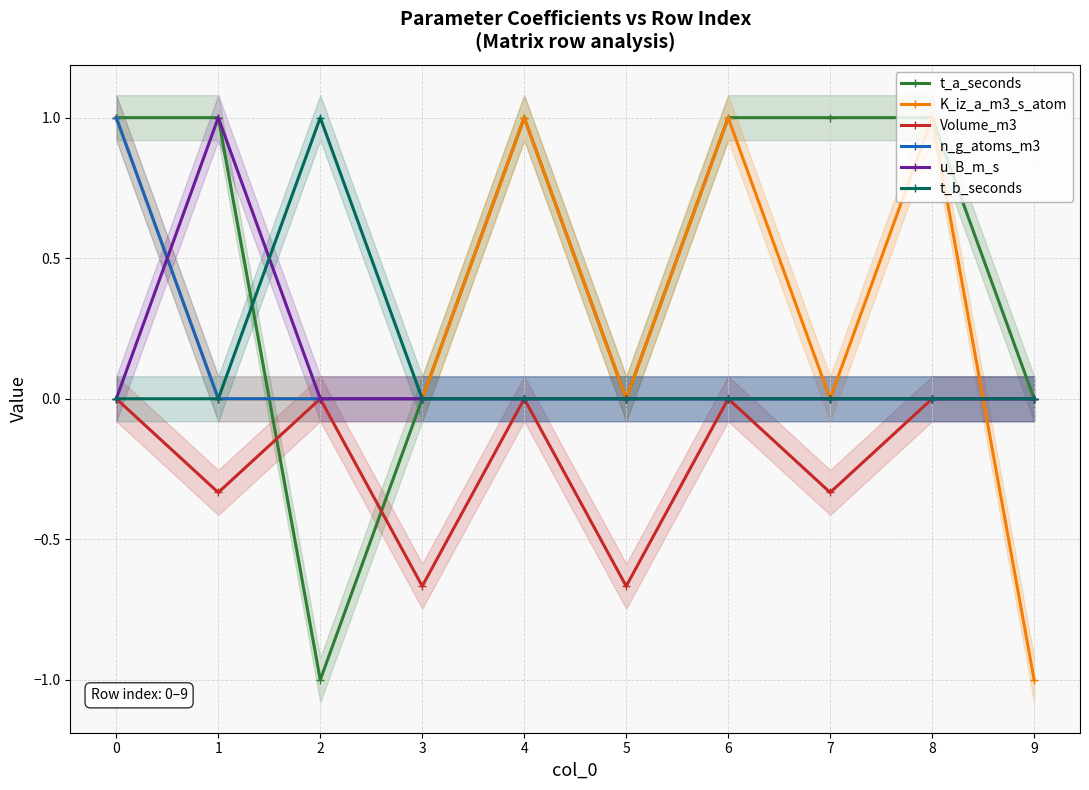

Is it true that t_a_seconds equals 1.0 at 0?

True